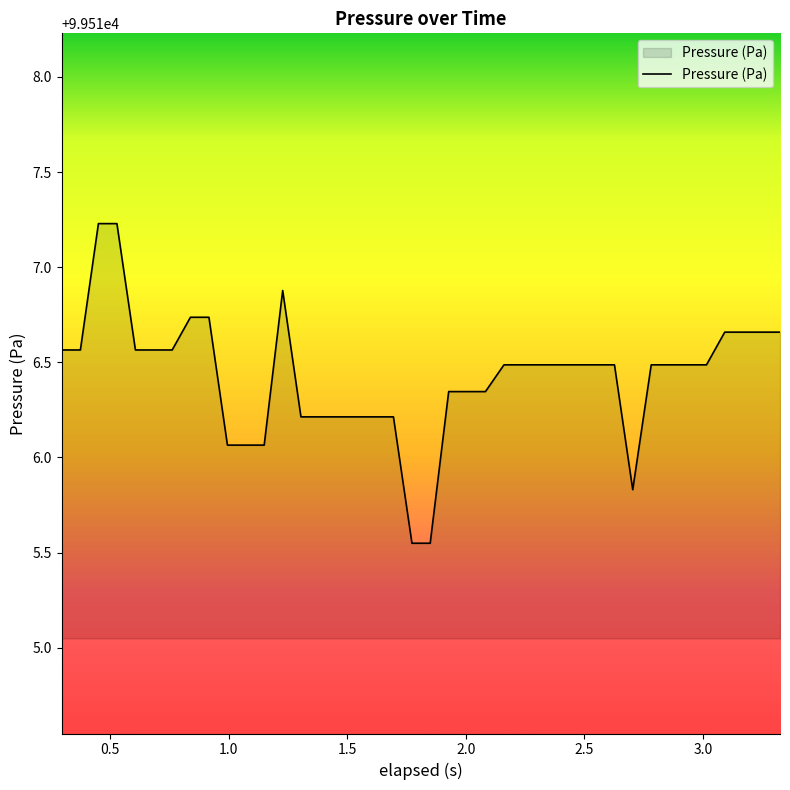

Count the number of values greater than 99516.

37